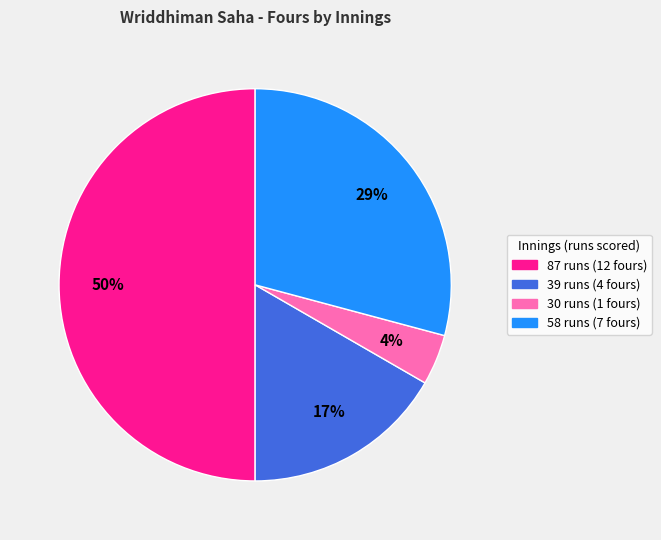

To the nearest percent, what percentage of the pie is 30 runs?

4%